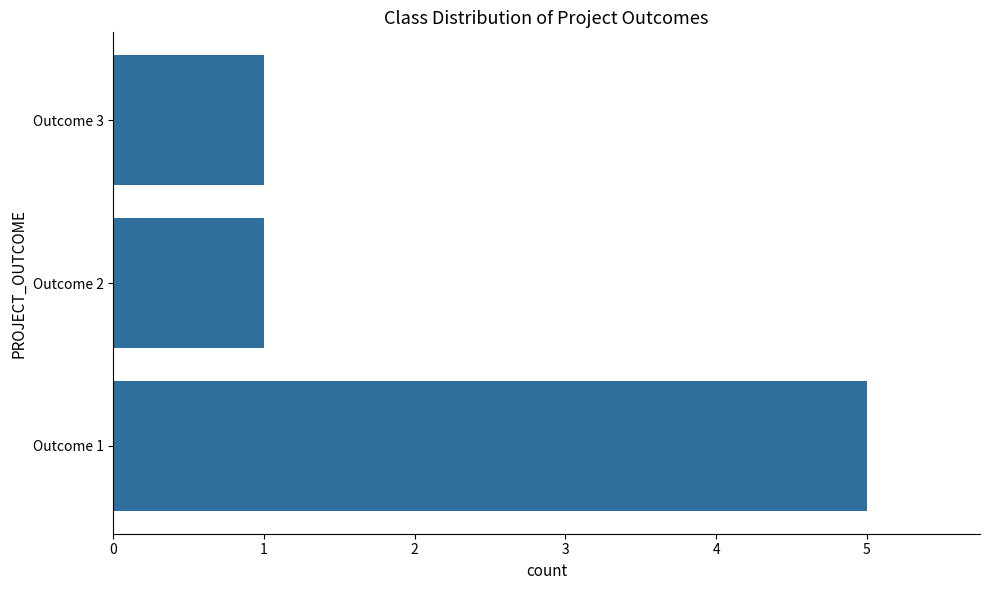

What is the change in value from Outcome 1 to Outcome 3?

-4